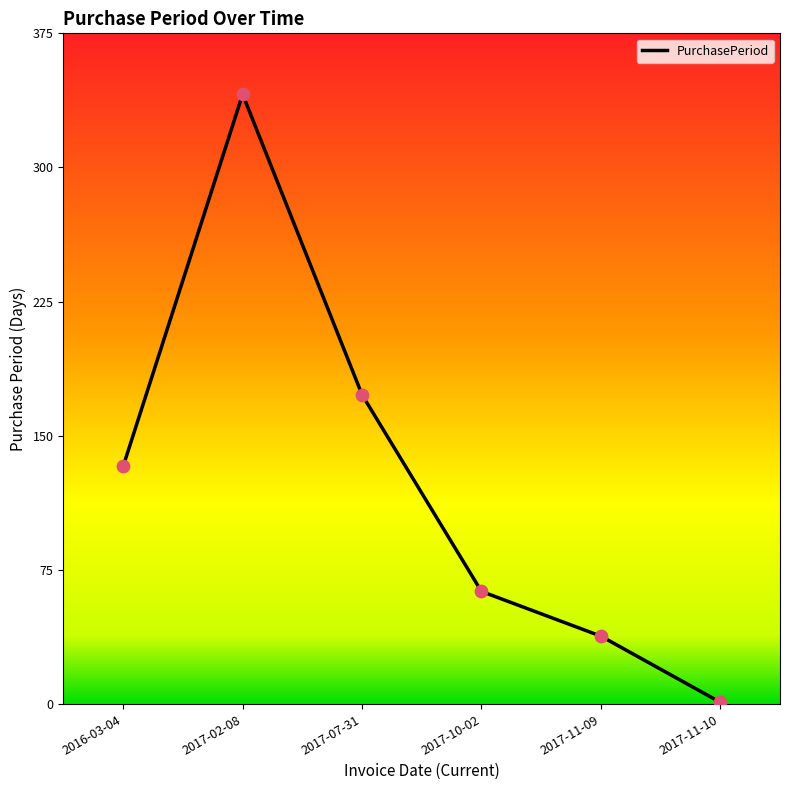

What is the change in value from 2017-11-09 to 2017-11-10?

-37